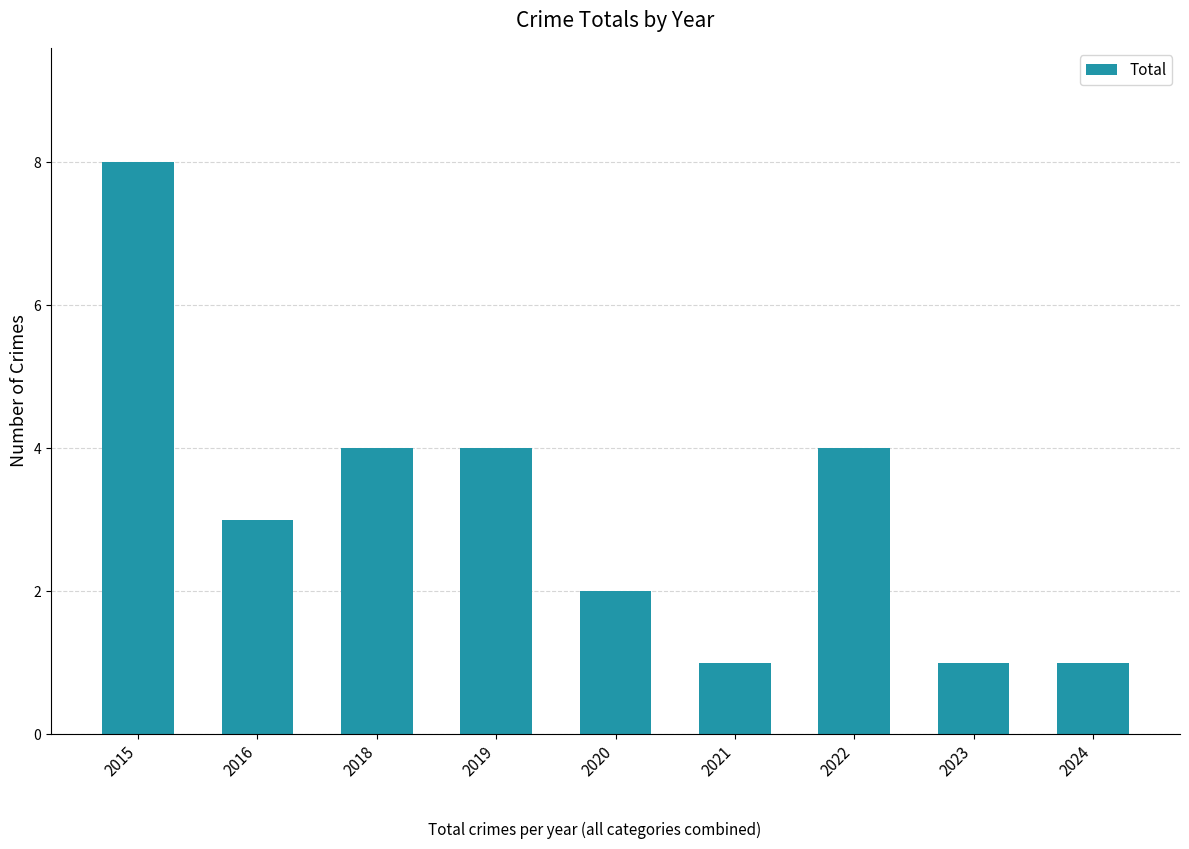

What is the ratio of the value at 2022 to the value at 2019?

1.0